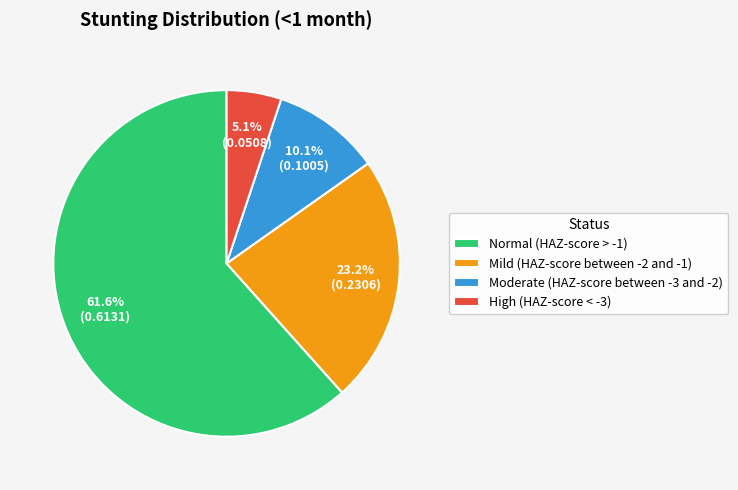

What is the smallest slice in the pie chart?

High (HAZ-score < -3)